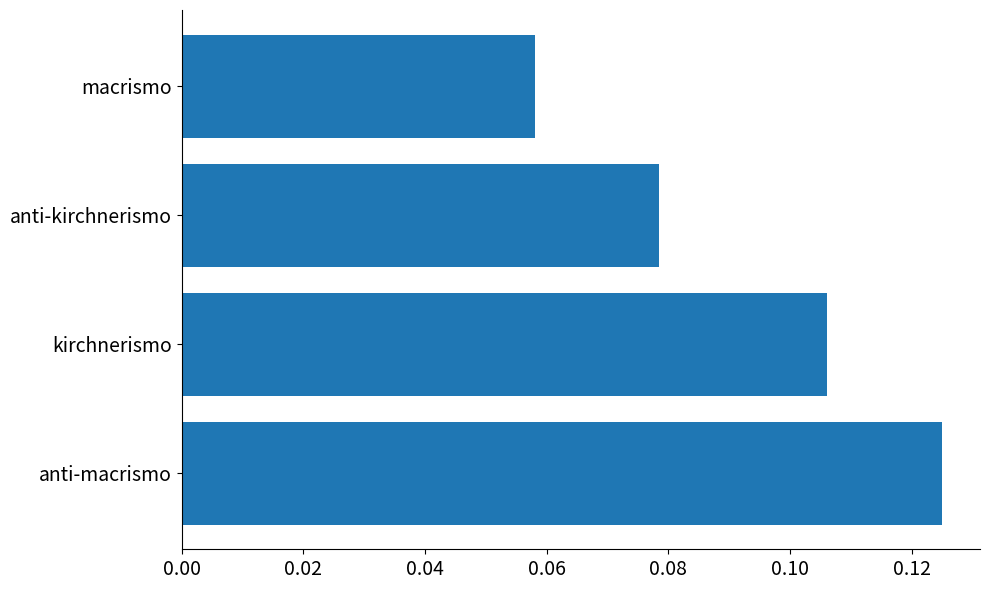

Rank the categories by value from highest to lowest.

anti-macrismo, kirchnerismo, anti-kirchnerismo, macrismo